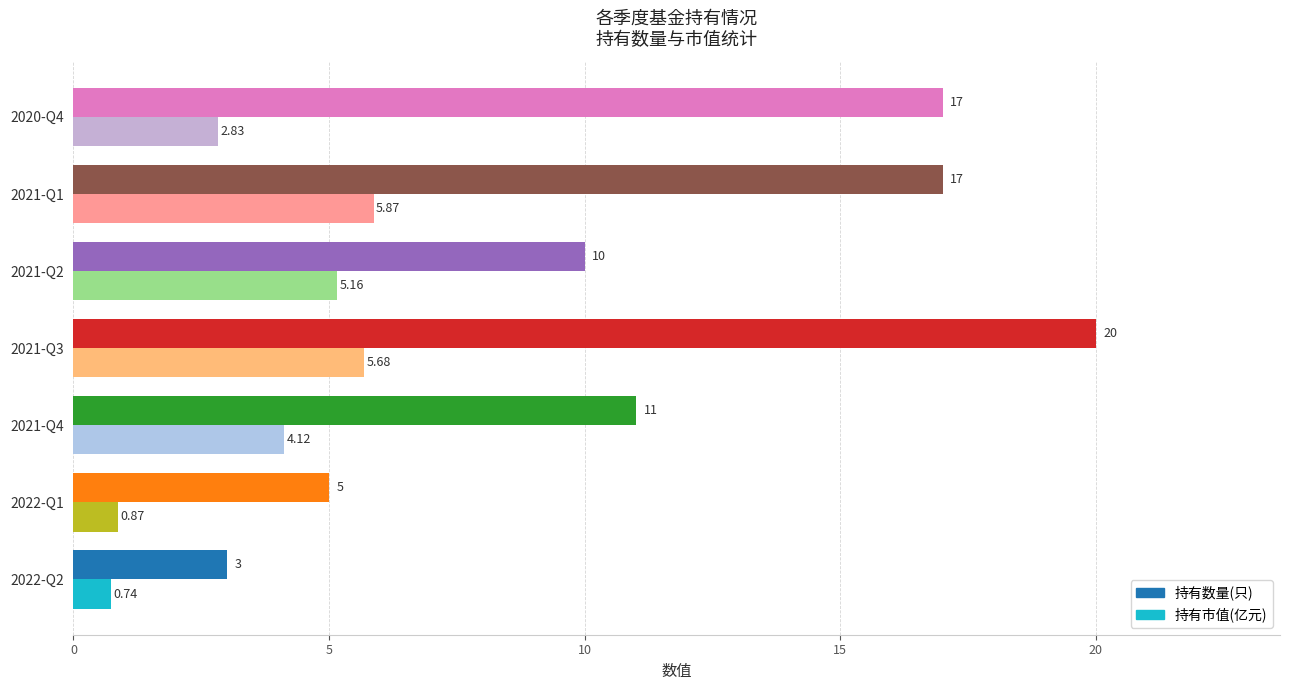

At which category is the sum across all series the highest?

2021-Q3